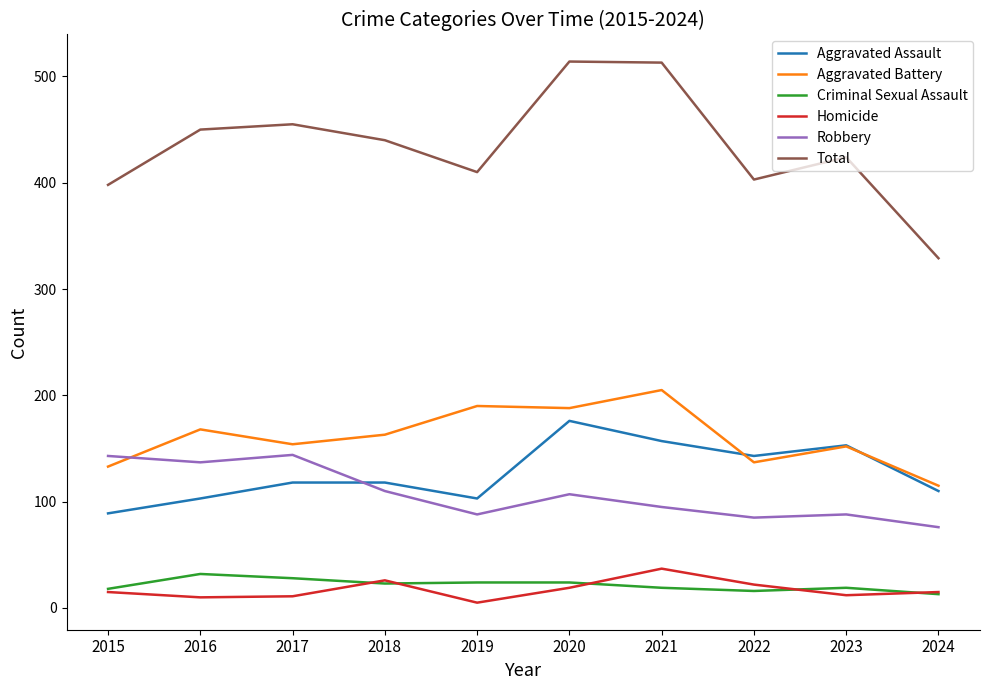

True or false: Criminal Sexual Assault and Aggravated Assault cross at least once.

False